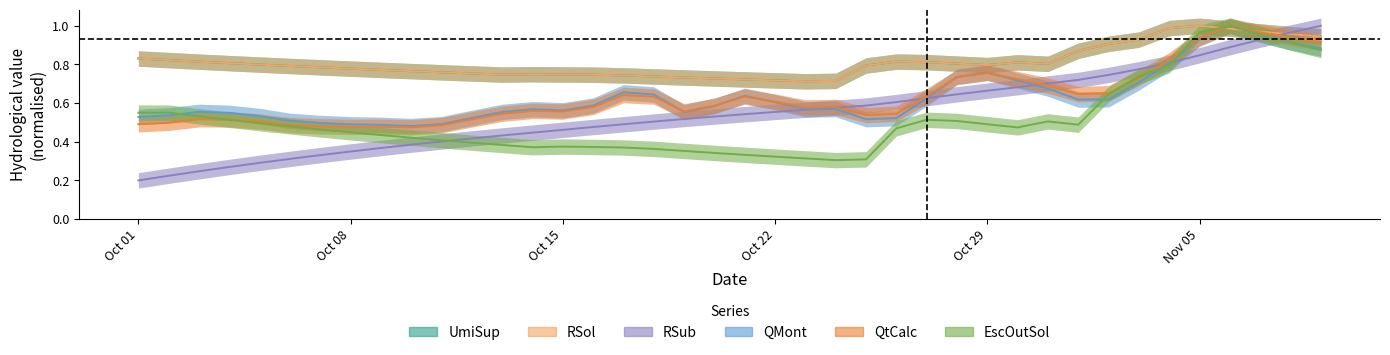

Which series has the largest total across all categories?

UmiSup